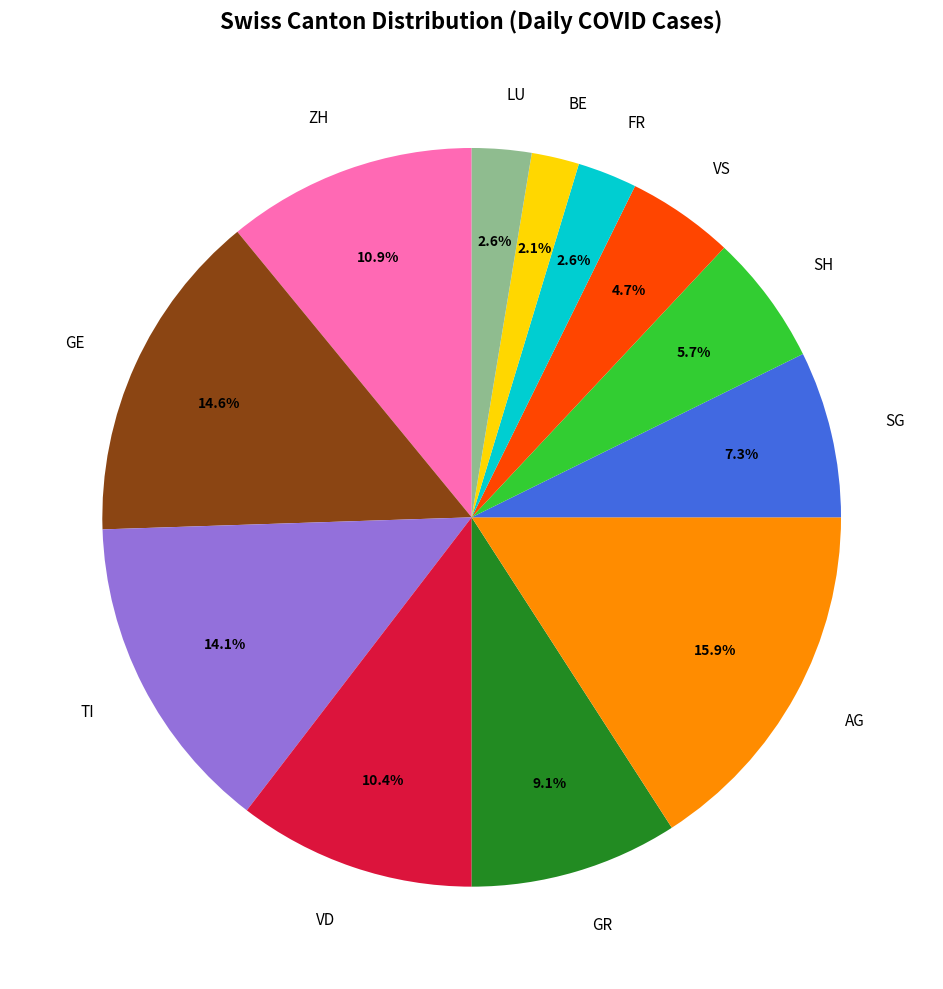

How much of the chart is everything except SG?

92.7%